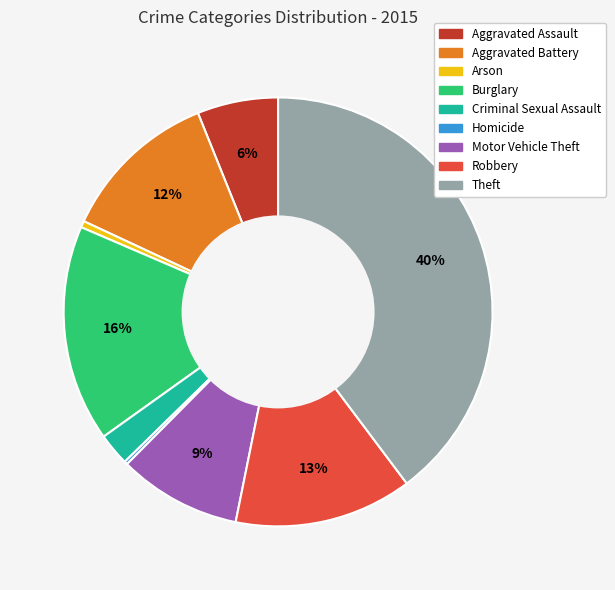

Is there any slice that represents more than half of the pie?

No